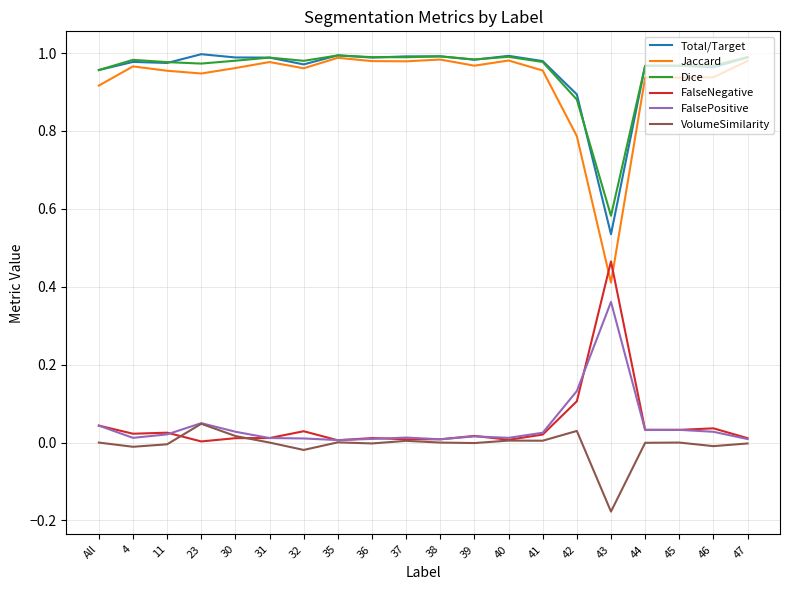

True or false: Jaccard has a value of 1.4 at 46.

False